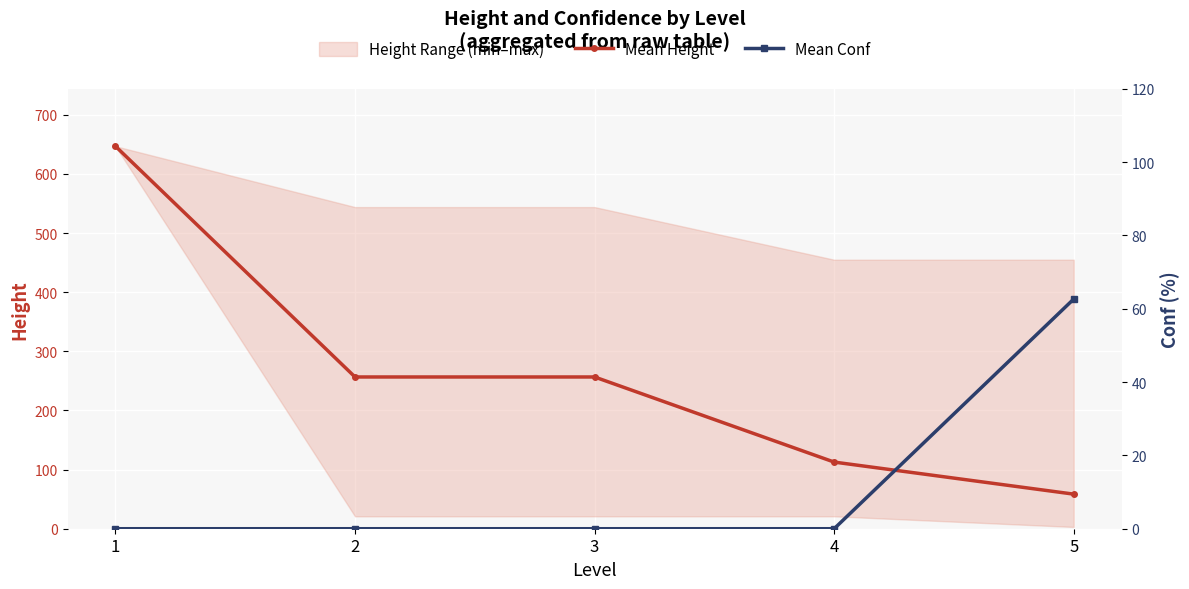

How many values in the Mean Height series exceed 256?

3